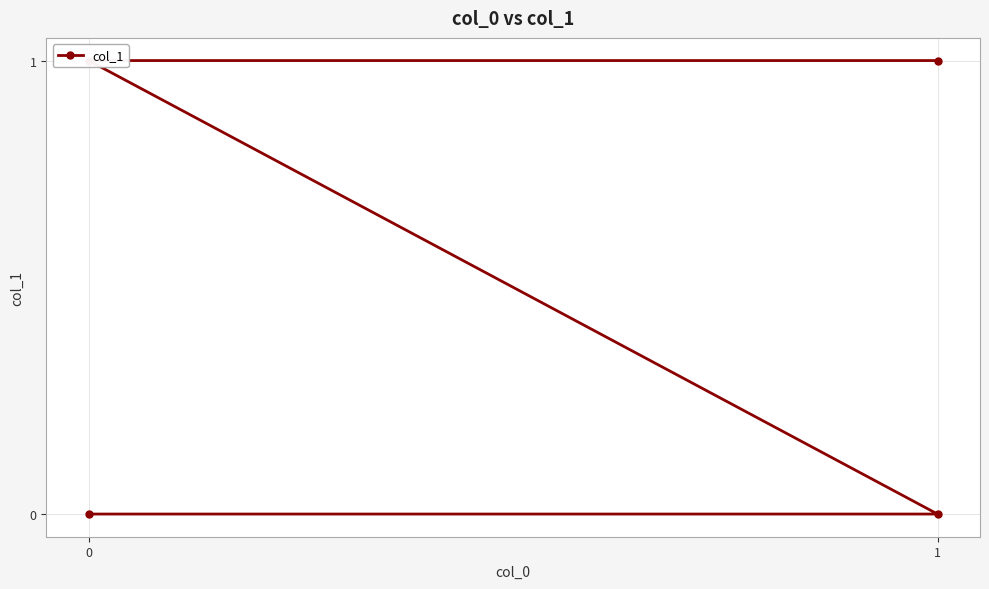

What is the value of the 4th point from the left?

1